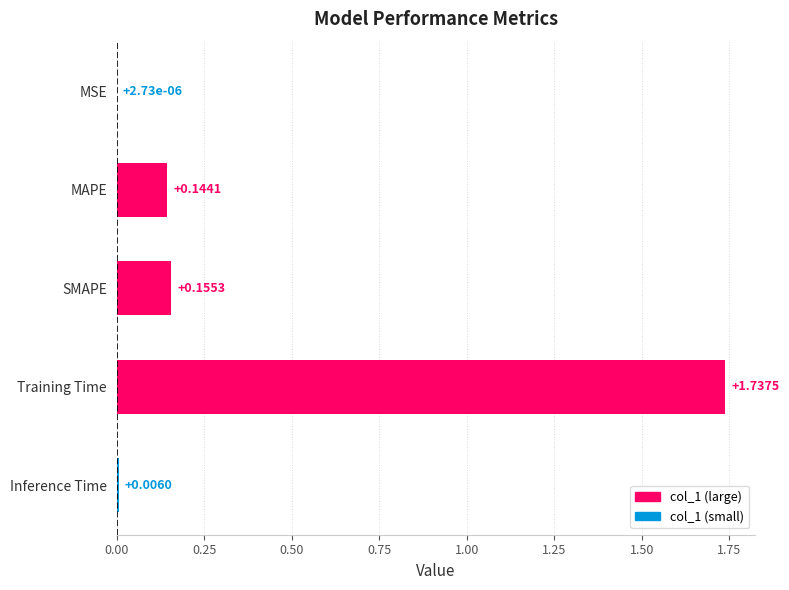

Which category has the highest value across all series?

Training Time